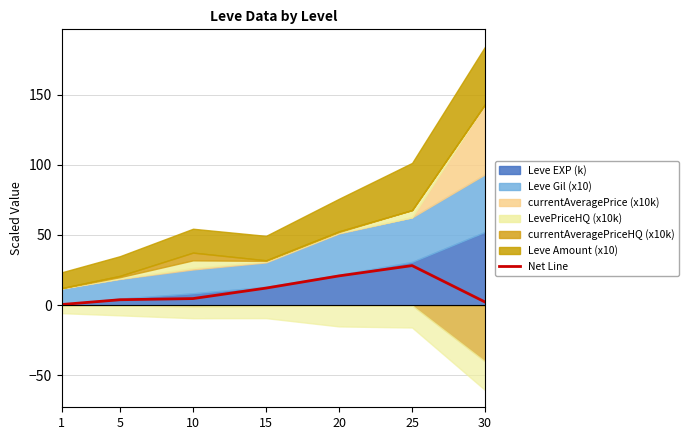

What is the value of the 4th point from the left?

12.2